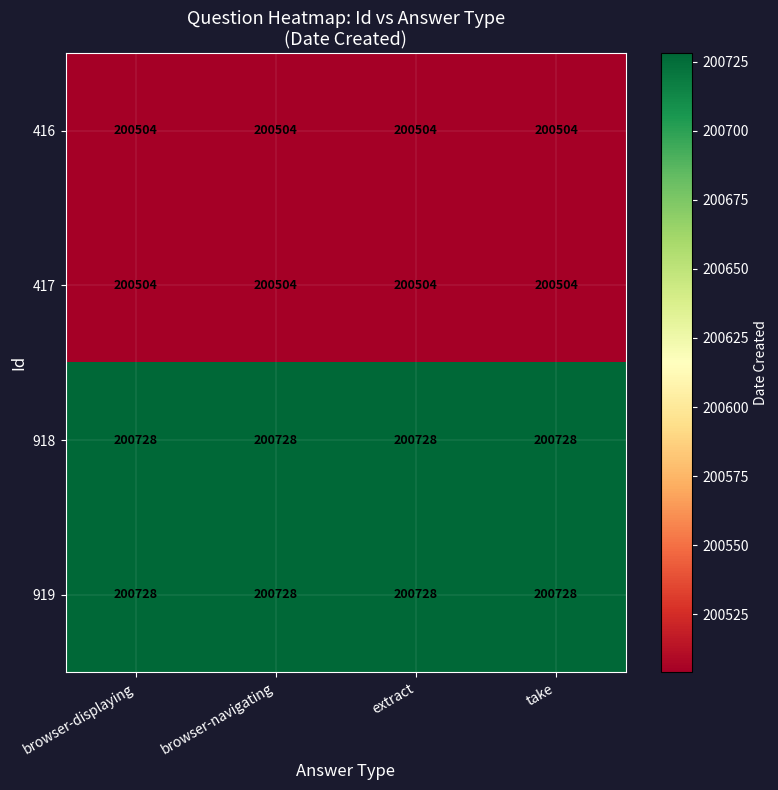

What is the greatest value displayed?

200728